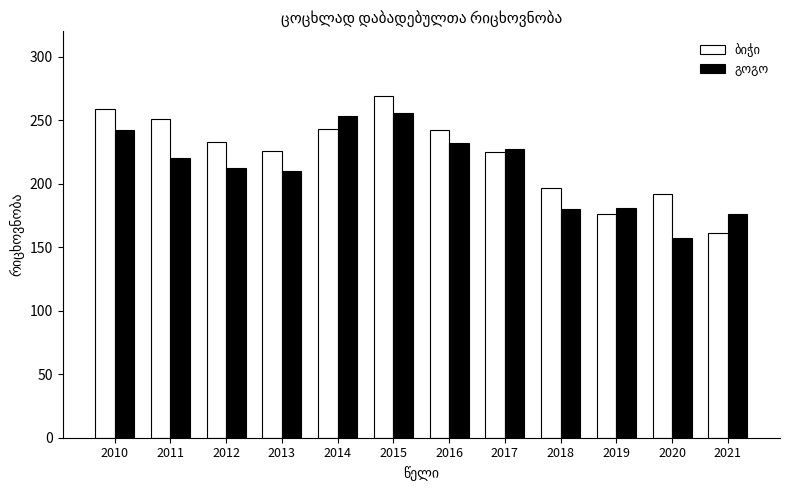

What is the total value across all series at 2021?

337